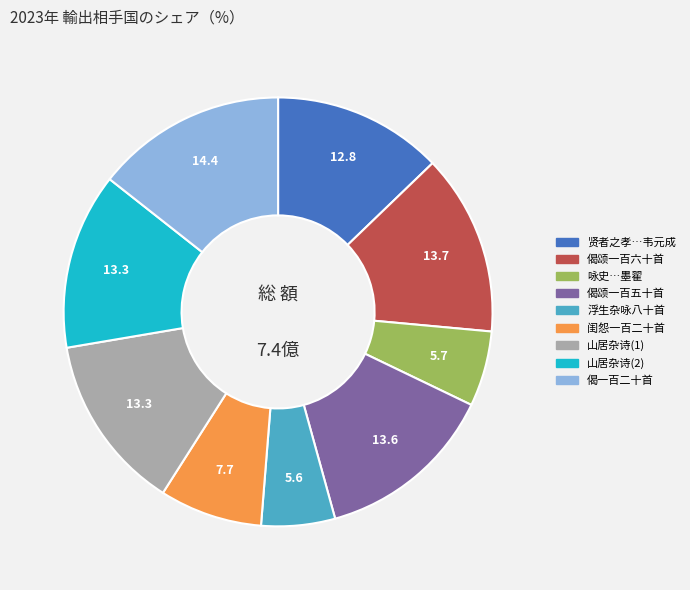

Is there any slice that represents more than half of the pie?

No